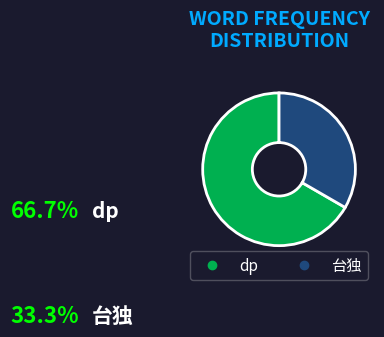

Rank the categories by value from highest to lowest.

dp, 台独